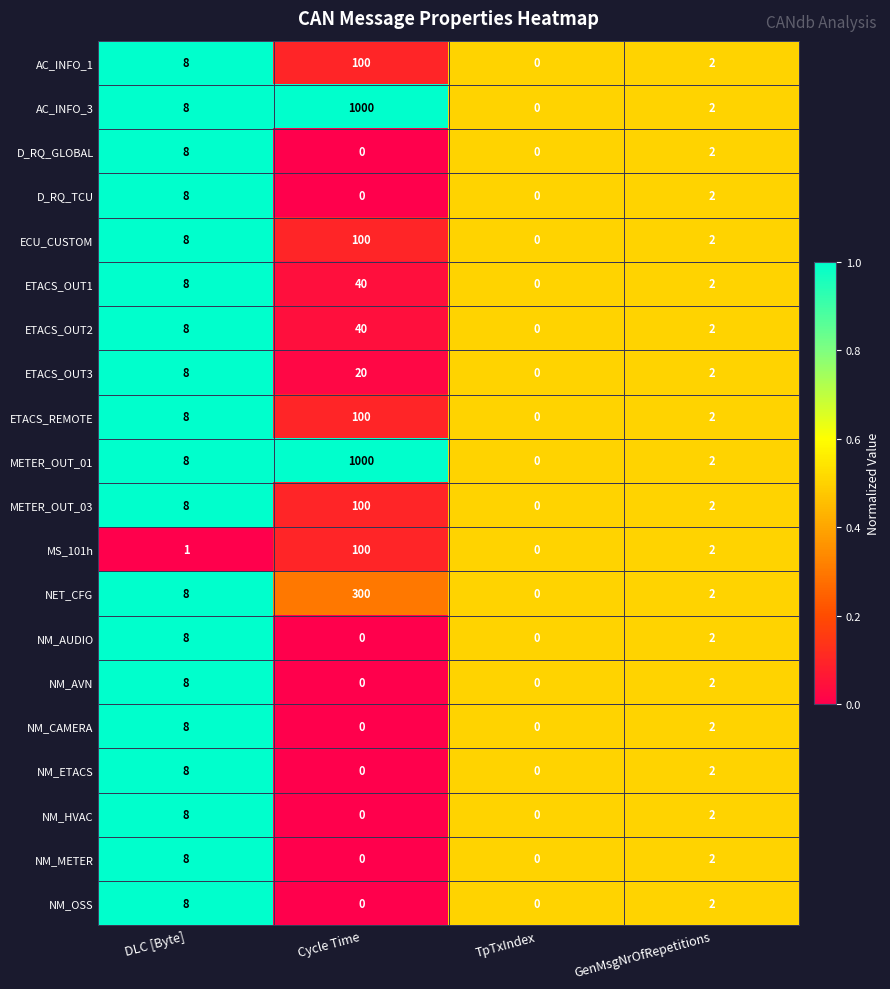

What is the difference between the maximum and minimum values in the ETACS_OUT3 series?

20